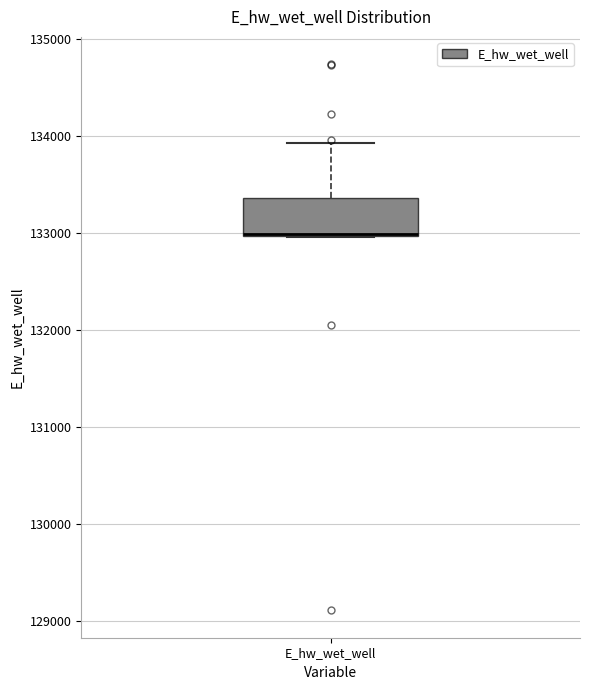

Read this box plot against the y-axis: the position of the median line, the range covered by the box, and the ends of both whiskers. The values are not printed on the chart, so give them approximately, as read against the axis.

median 133000, box 133000 to 133400, whiskers 133000 to 133900